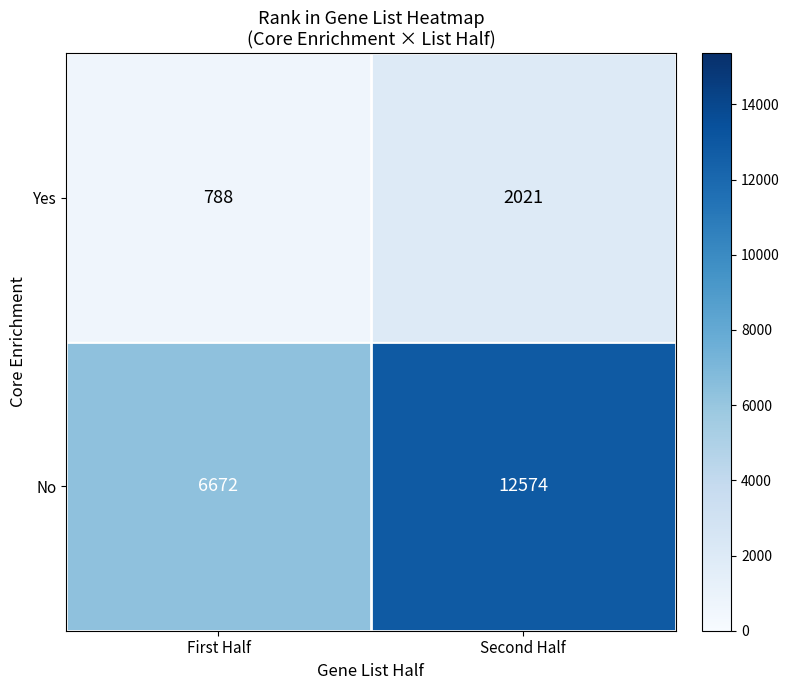

Reading left to right, what are all the values shown in this chart?

Yes: 788	2021
No: 6672	12574